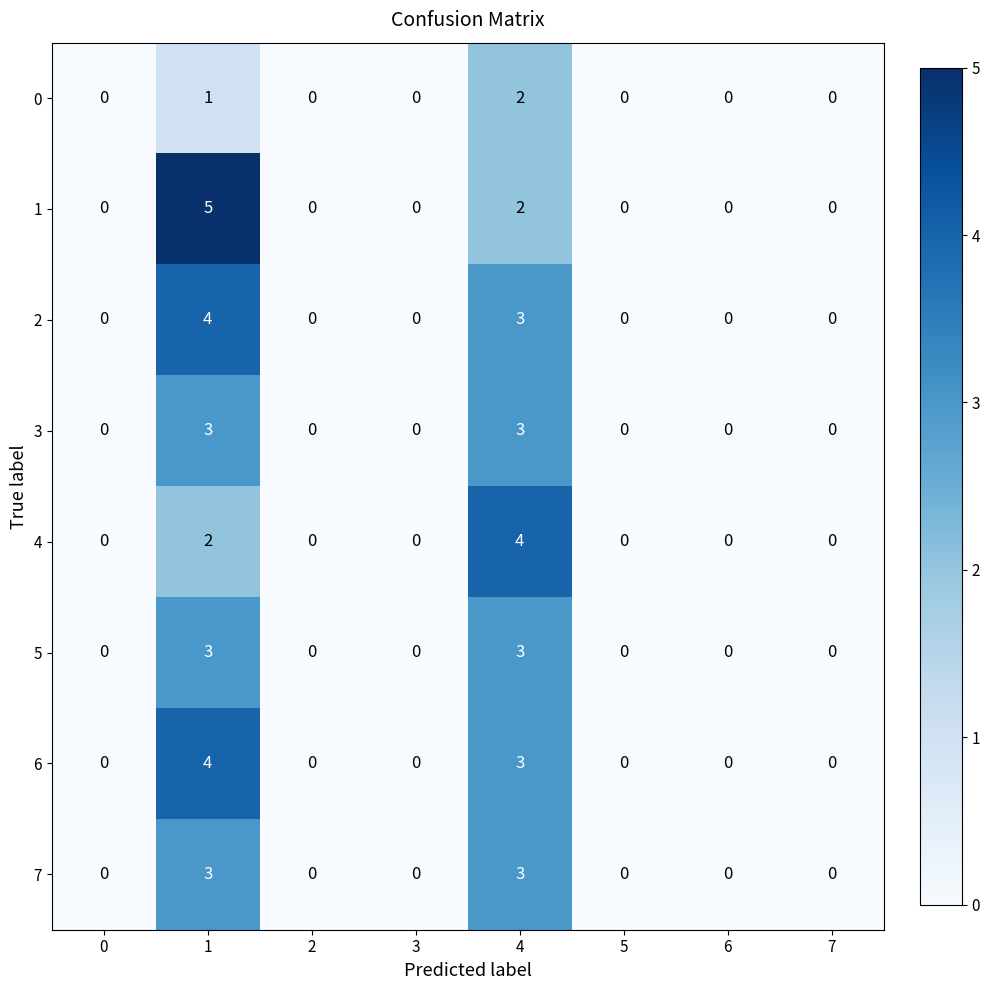

How many data points does each series have?

8